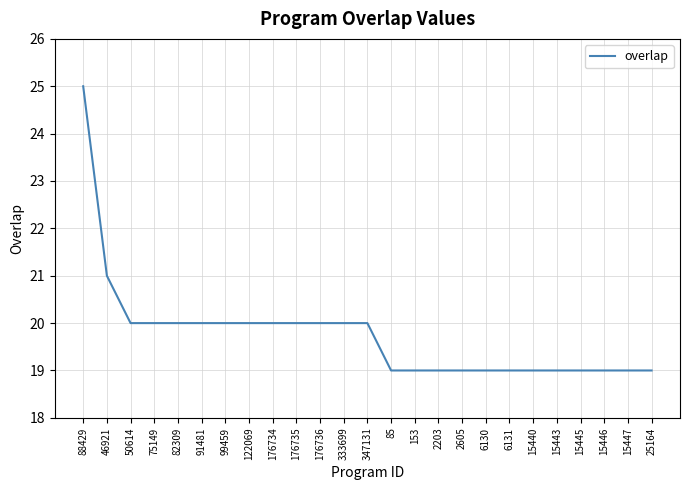

The chart shows a value of 33 at 176734. True or false?

False